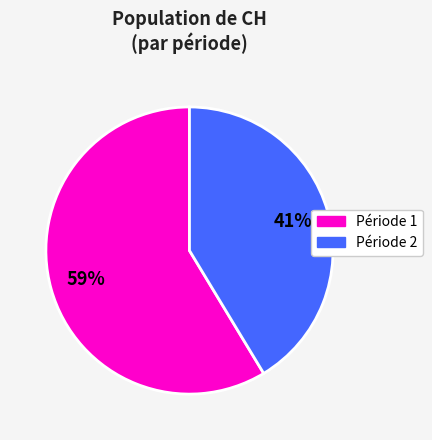

Is there any slice that represents more than half of the pie?

Yes